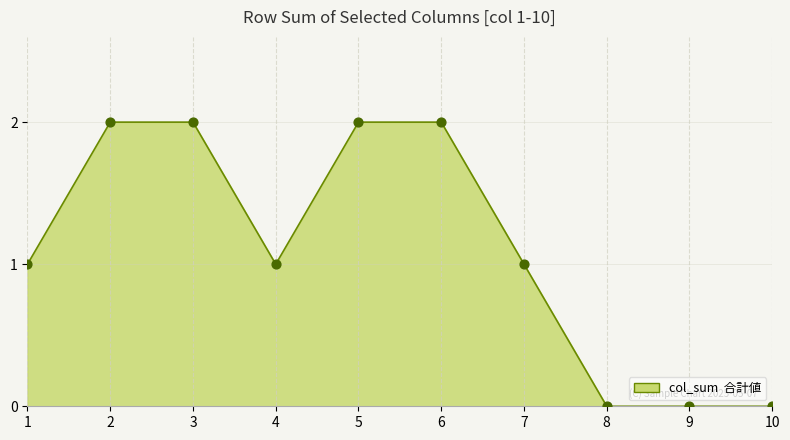

Between 10 and 5, which is larger?

5